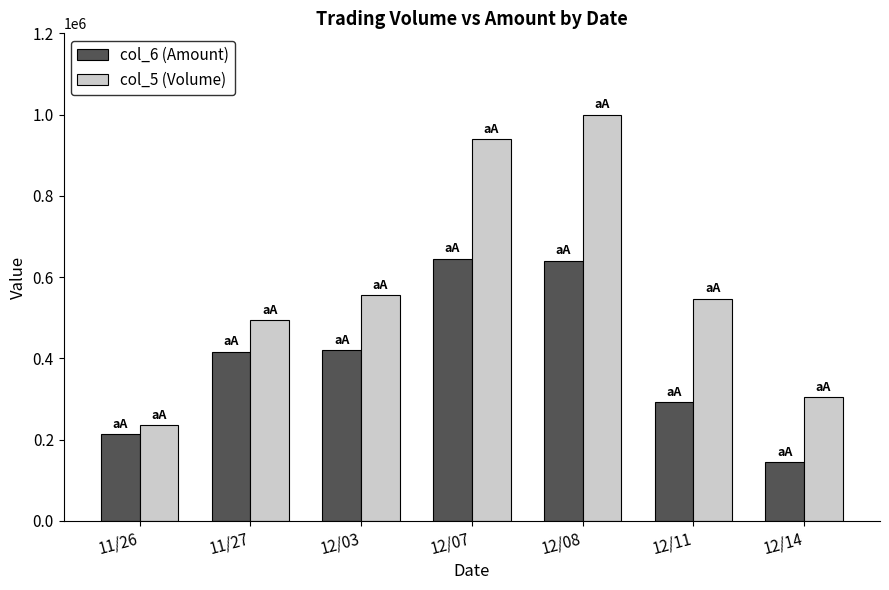

Count the number of data series in this chart.

2